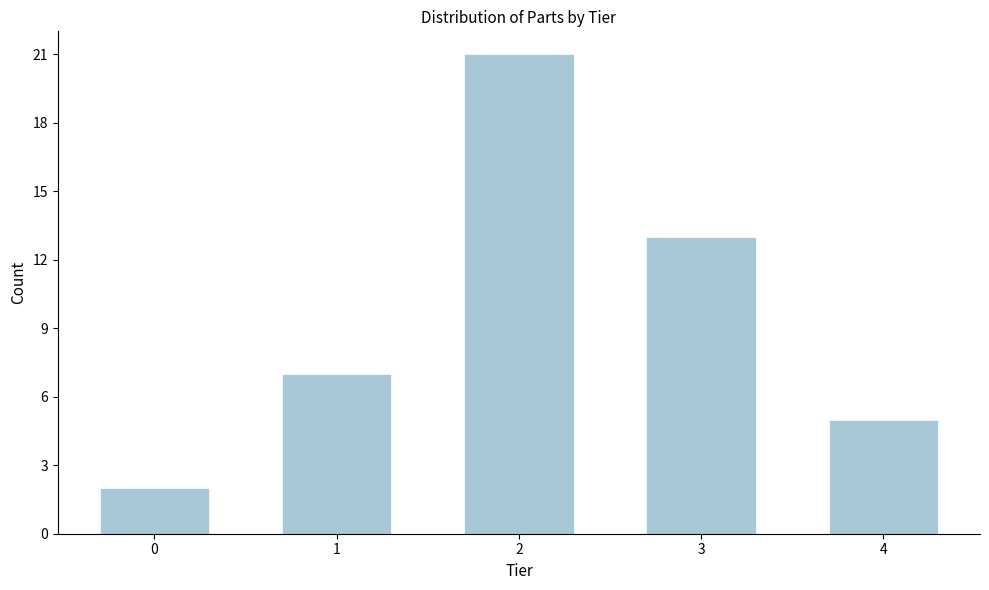

Reading left to right, what are all the values shown in this chart?

0=2	1=7	2=21	3=13	4=5